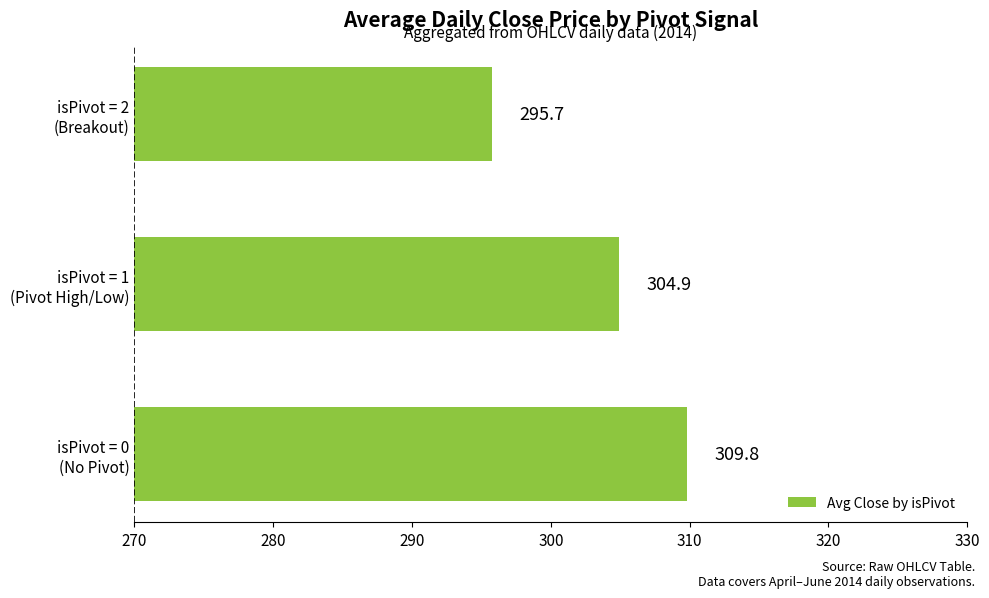

What is the maximum value shown in the chart?

309.8